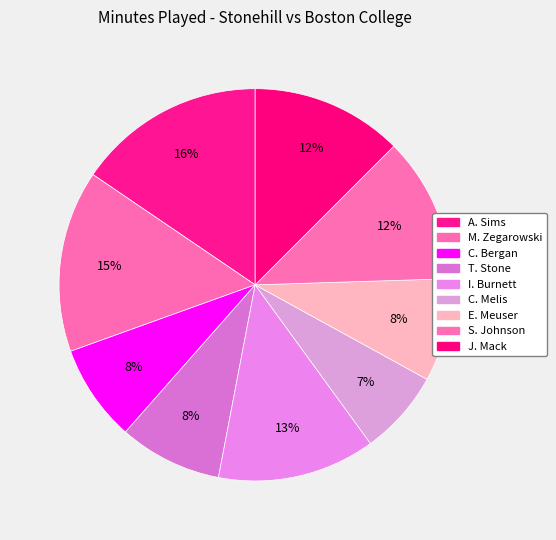

Is it true that A. Sims is 7% of the pie?

False